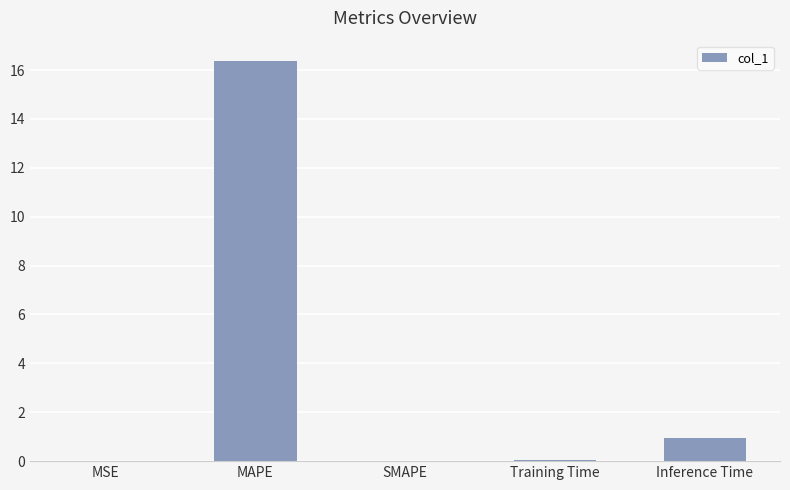

Between Inference Time and MSE, which is larger?

Inference Time